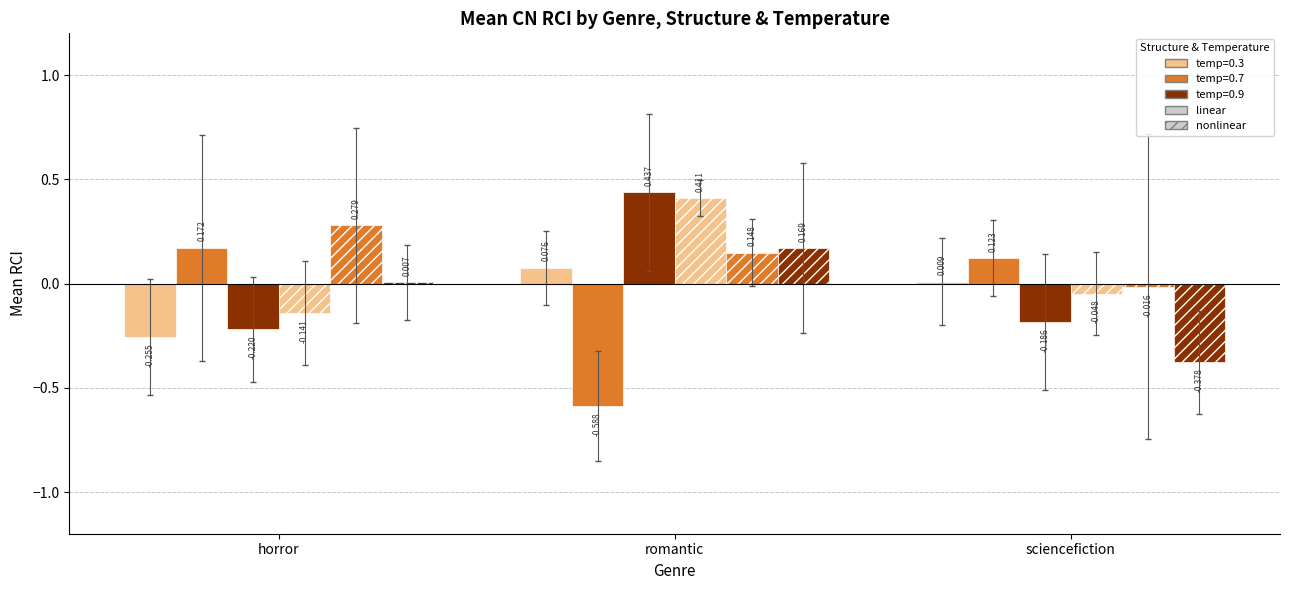

How many categories are shown in the chart?

3